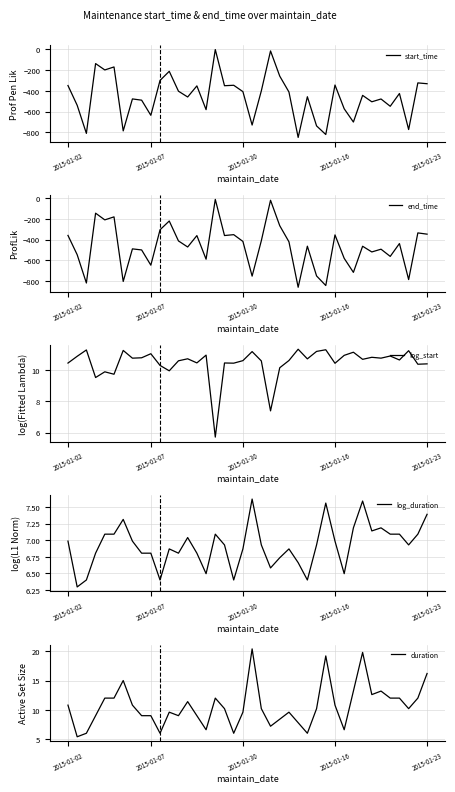

True or false: start_time and log_duration intersect in this chart.

False